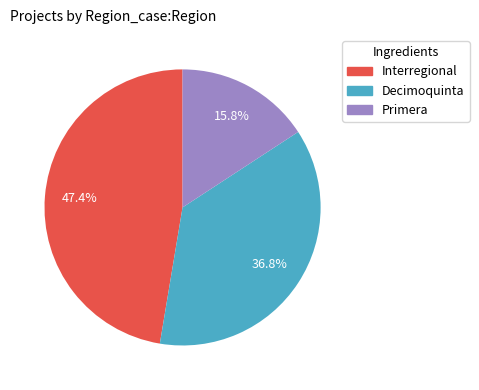

Is there a majority slice in this chart?

No